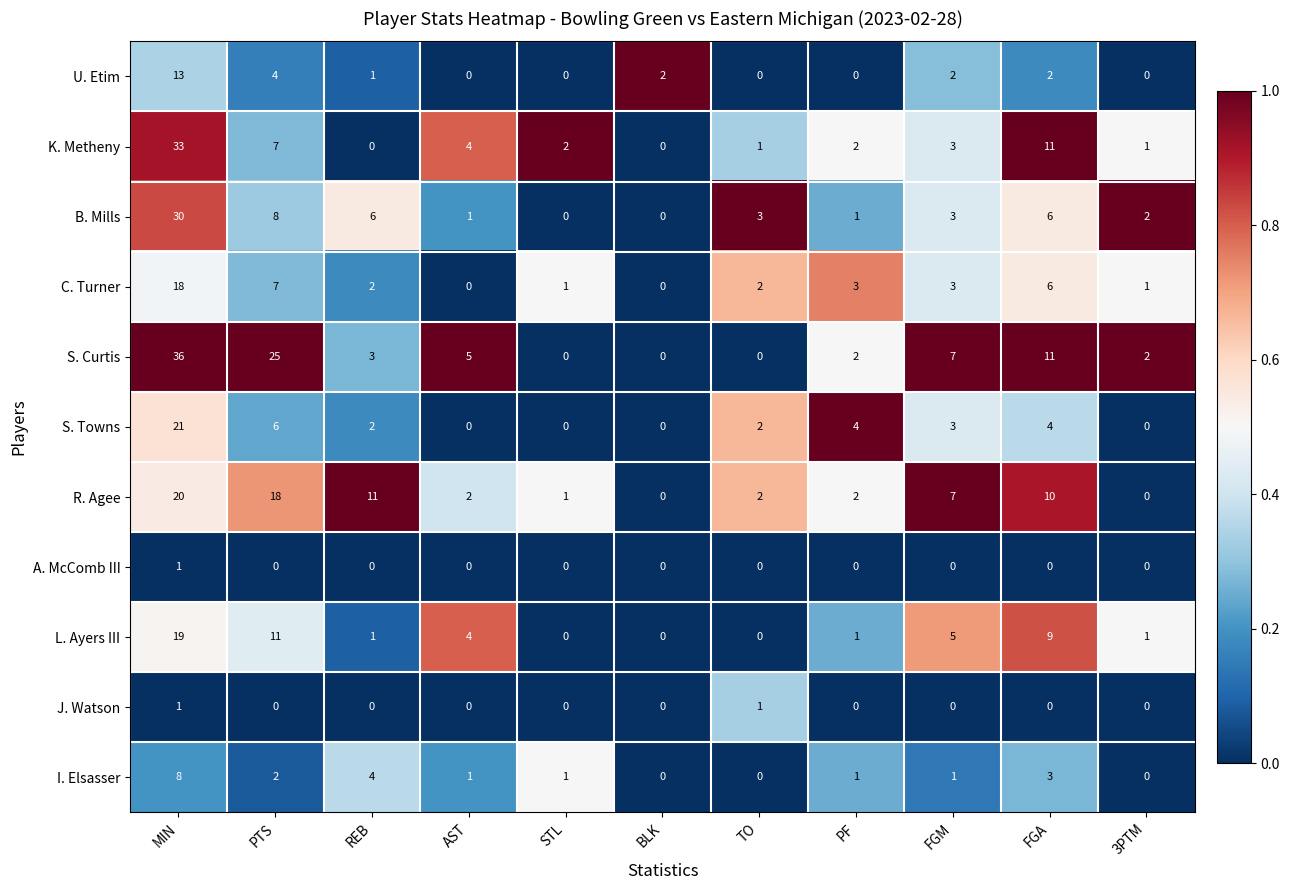

What is the total value across all series at AST?

17